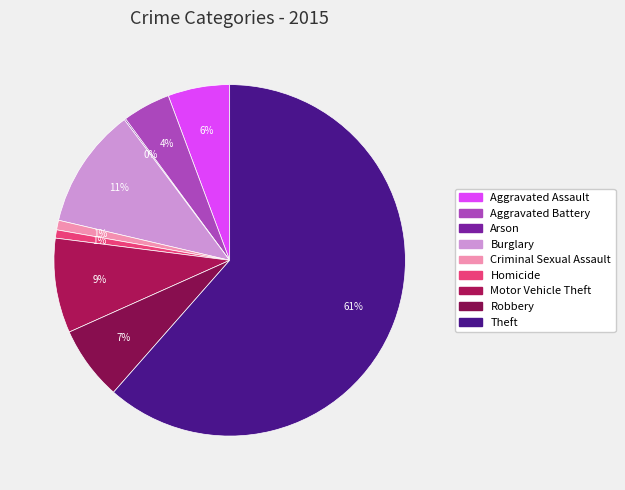

Which slice represents more than half of the pie?

Theft